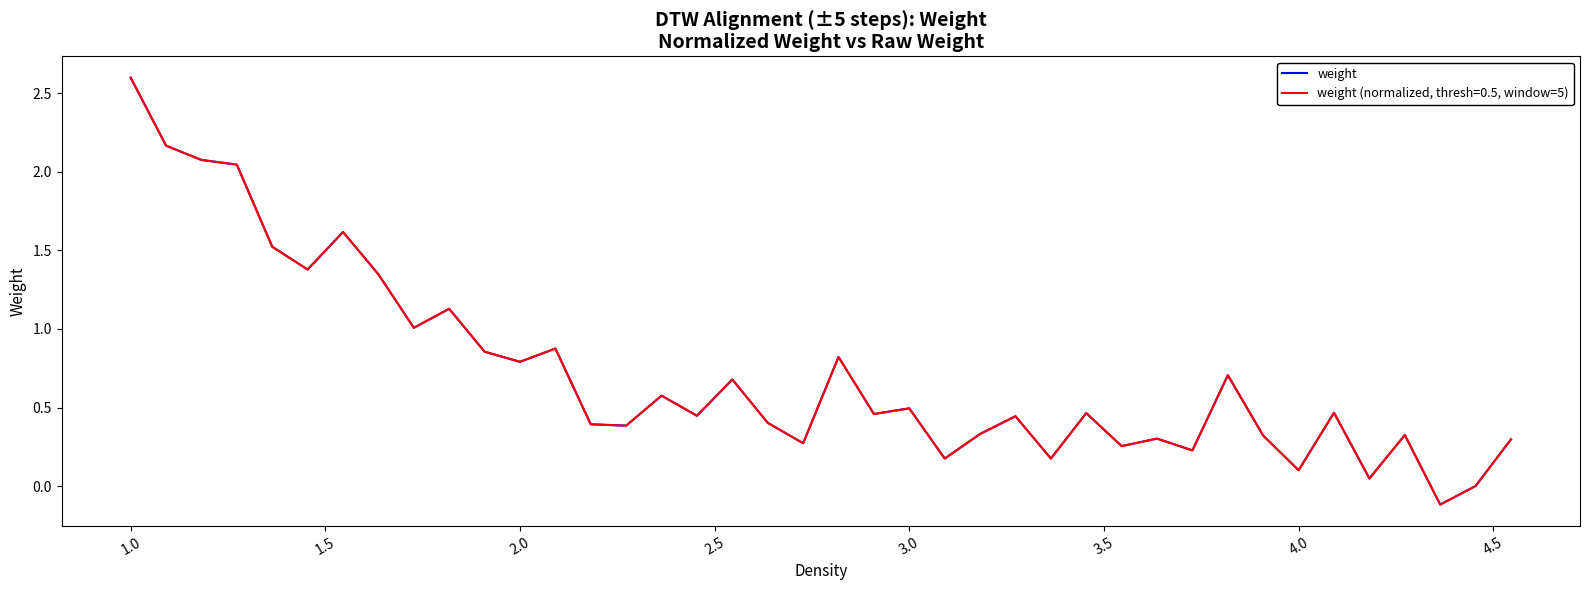

Does the chart have visible grid lines?

No